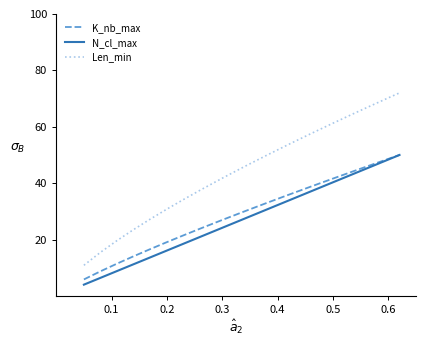

True or false: Len_min and K_nb_max cross at least once.

False